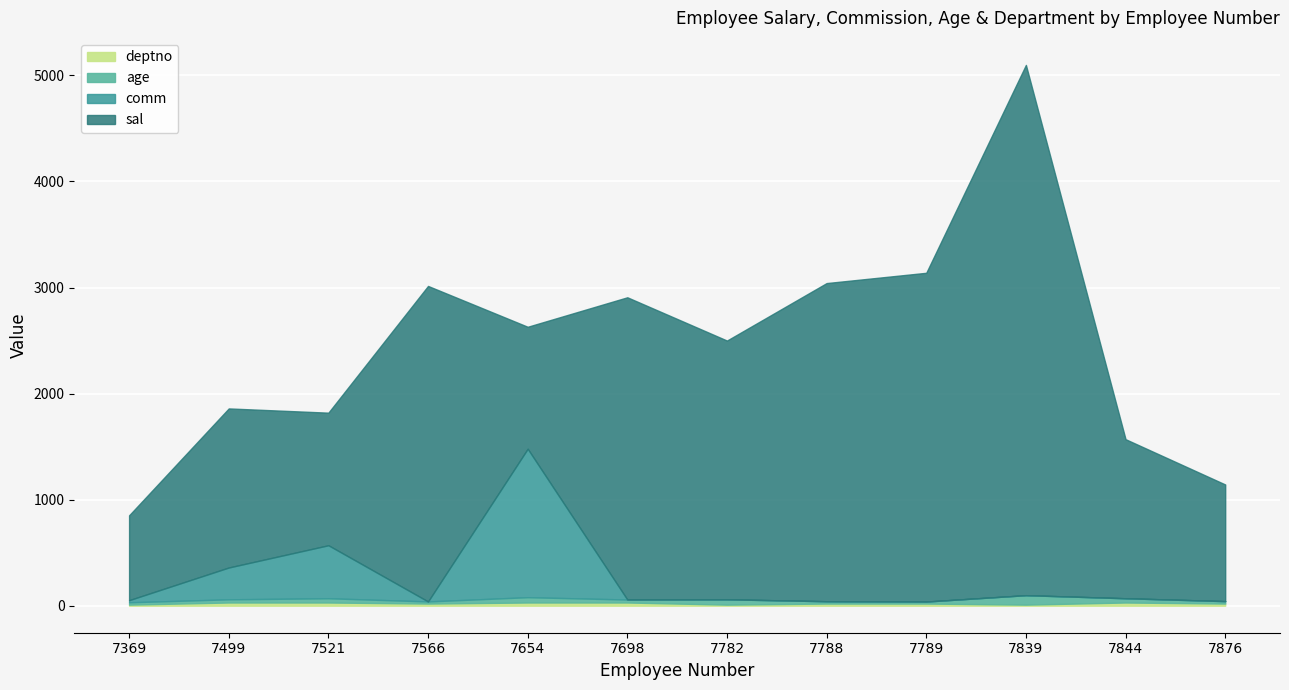

What is the minimum value for age?

19